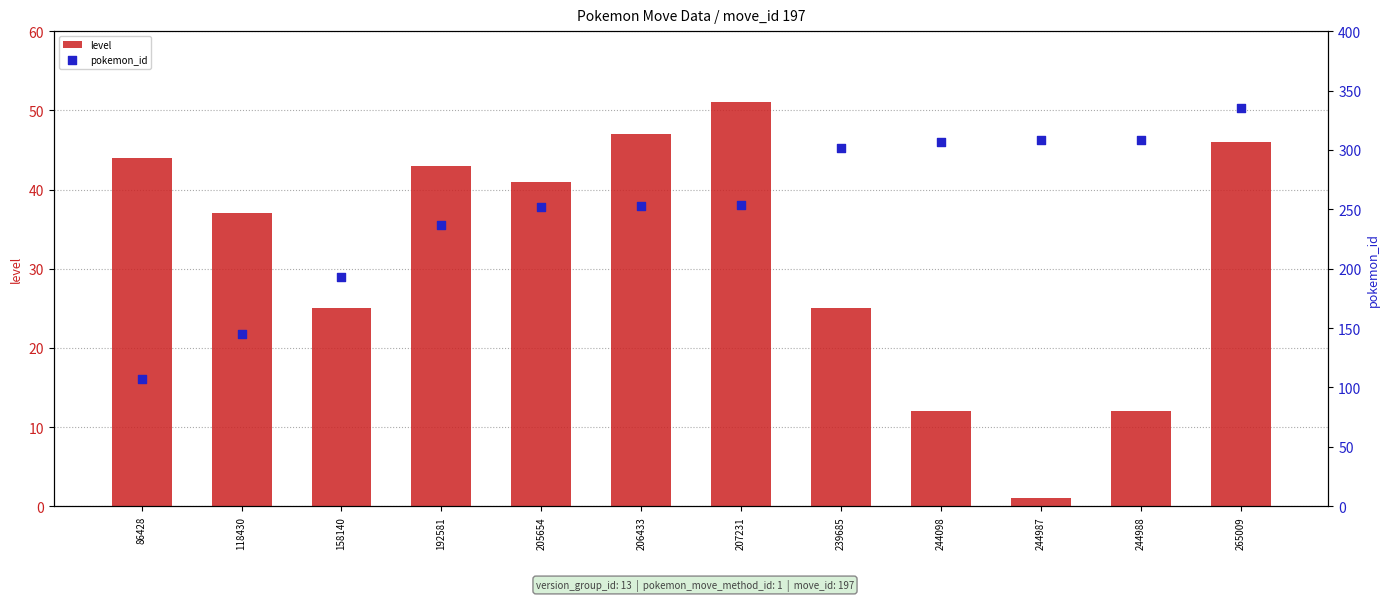

What is the total value across all series at 244098?

319